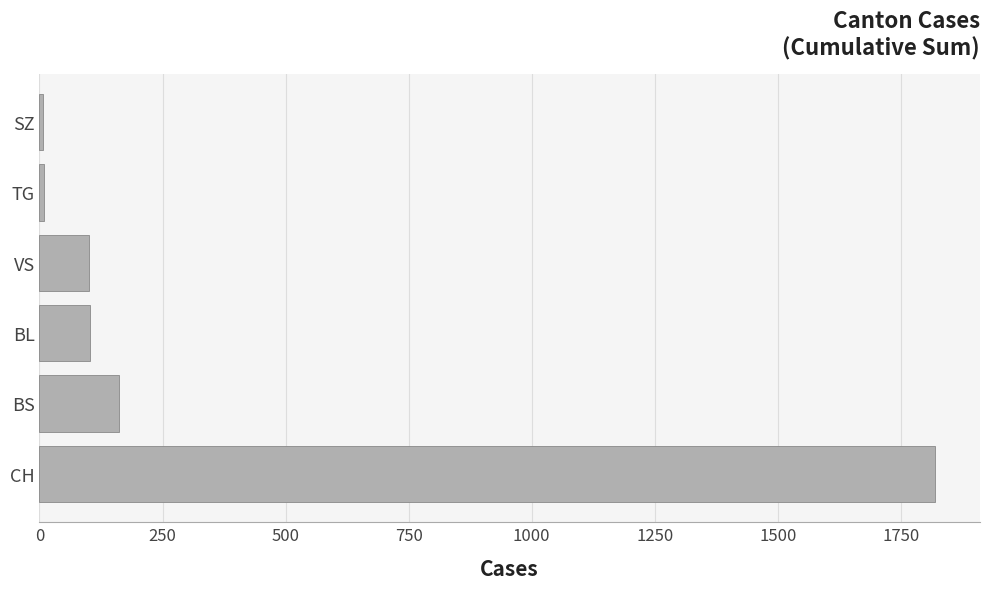

At which label is the value closest to 913?

BS